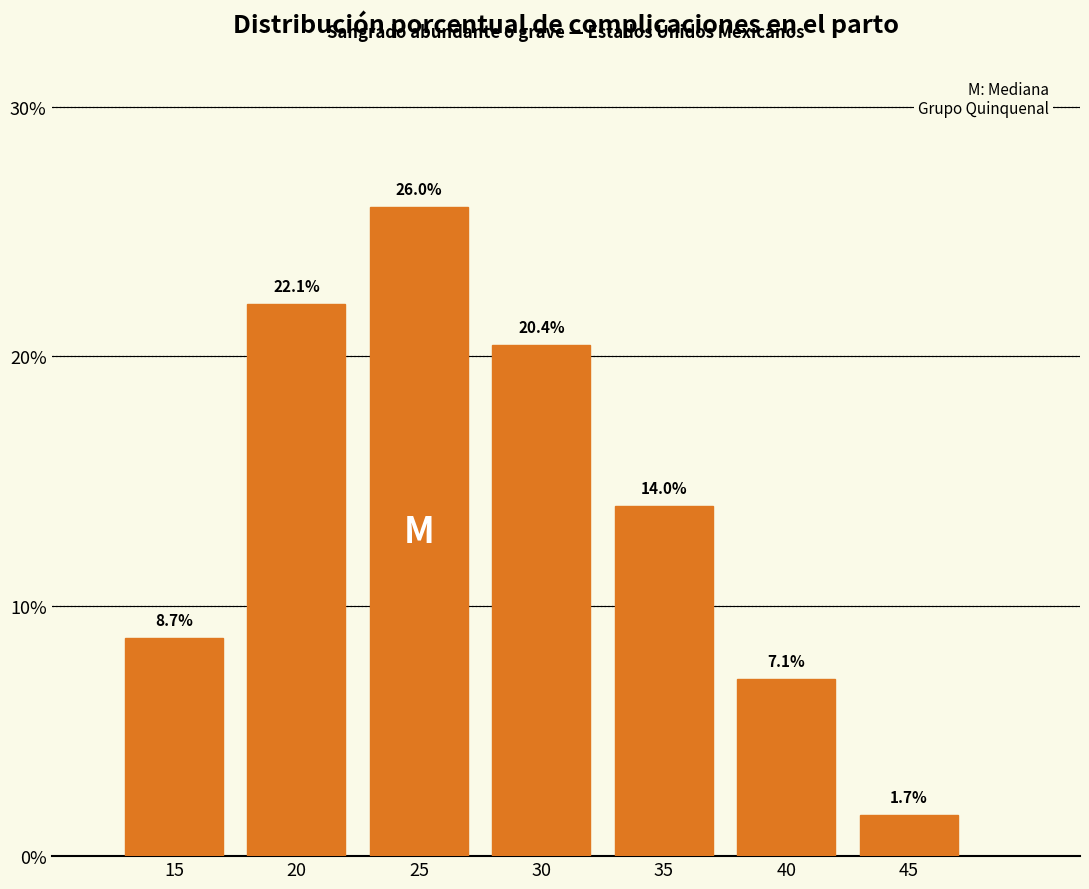

Reading right to left, what are all the values shown in this chart?

1.7	7.1	14.0	20.4	26.0	22.1	8.7